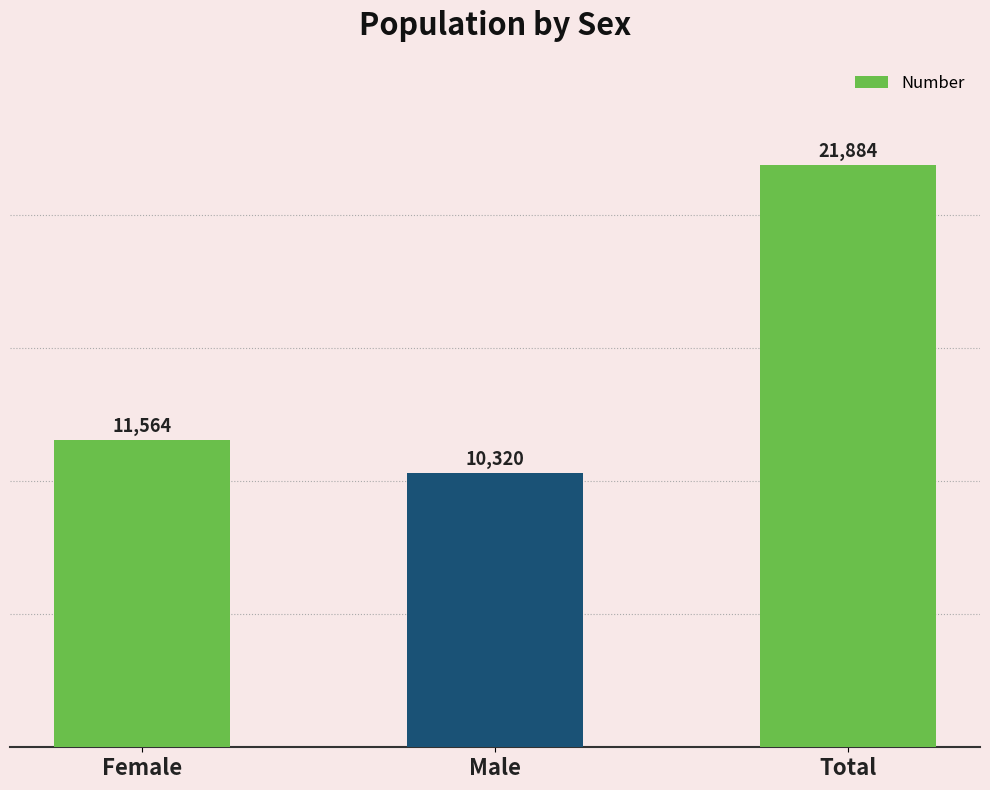

Between Total and Male, which is larger?

Total